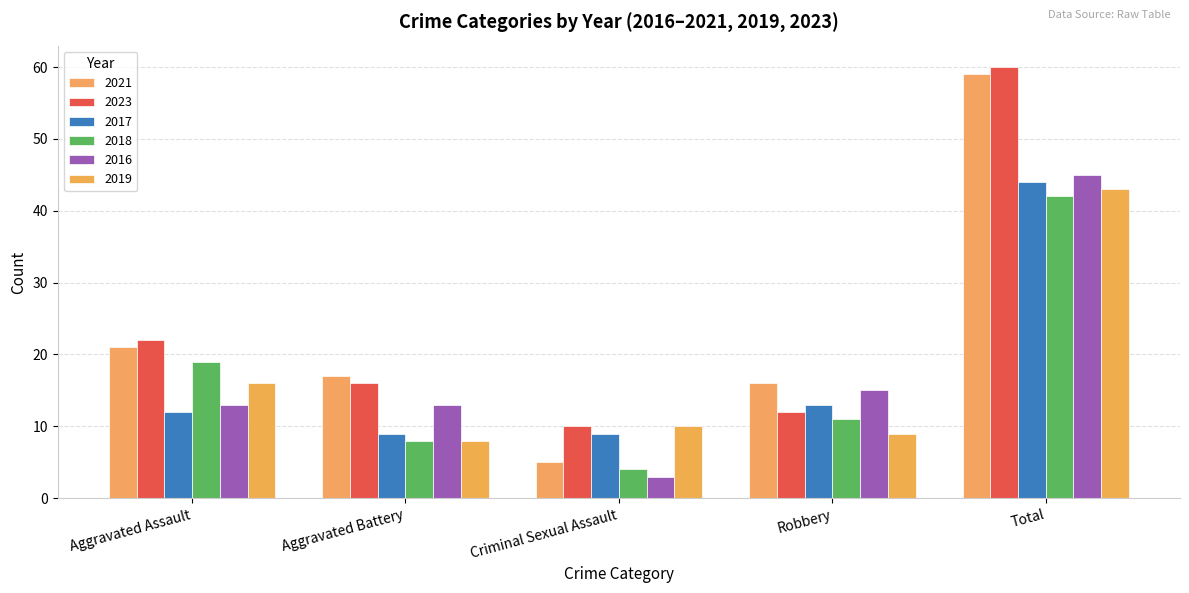

What are all the series names shown in the legend?

2021, 2023, 2017, 2018, 2016, 2019